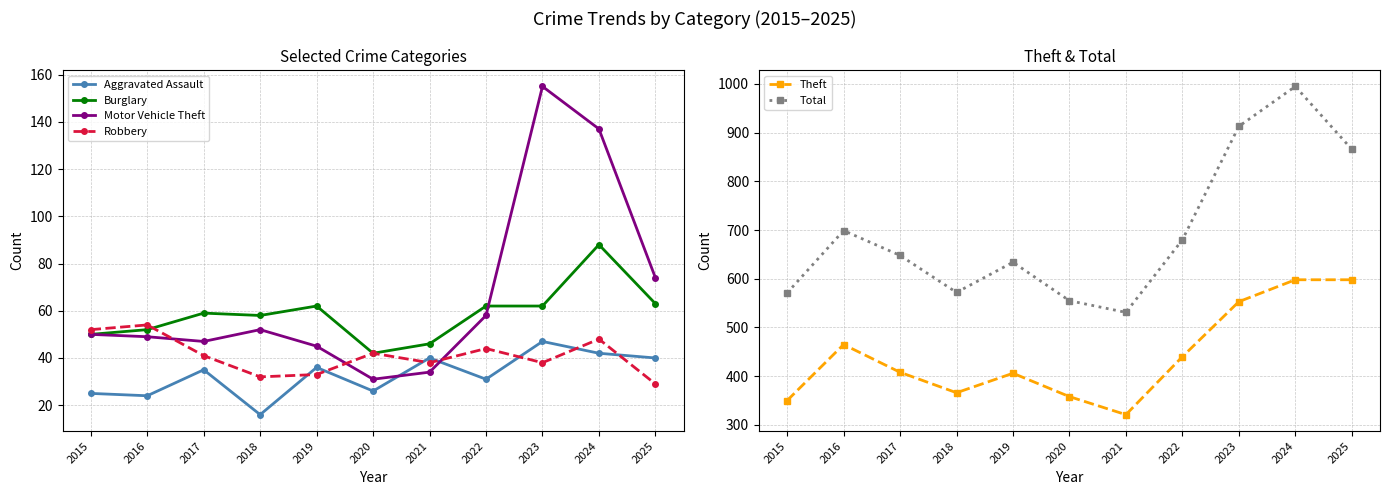

The value of Total at 2024 is 995. True or false?

True